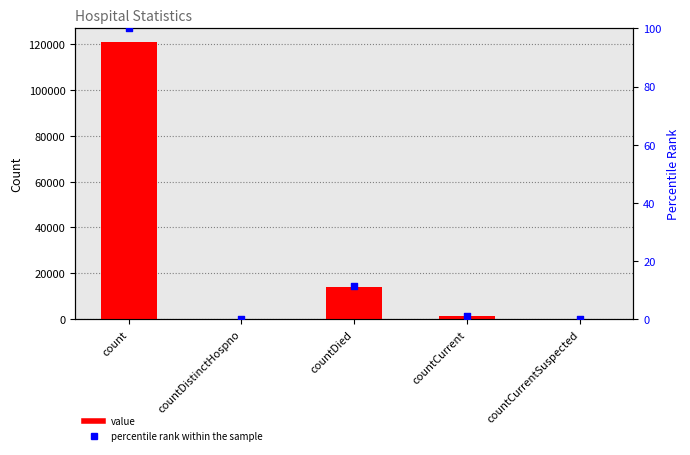

Which series contains the lowest Y value?

value